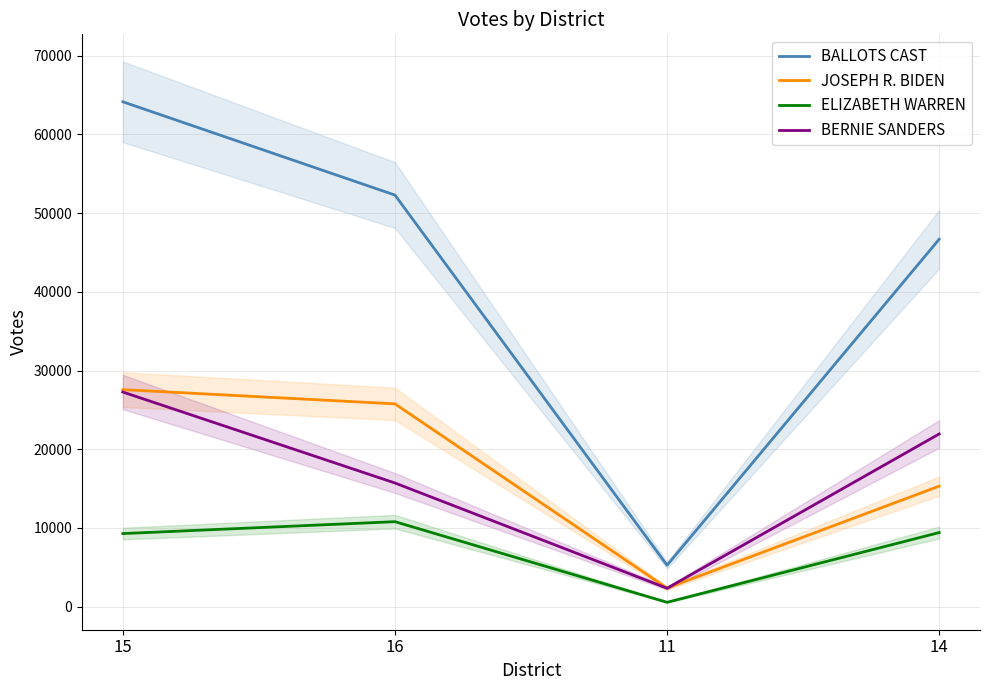

Reading right to left, transcribe all the data shown in this chart.

BALLOTS CAST: 46674	5272	52281	64128
JOSEPH R. BIDEN: 15314	2365	25765	27572
ELIZABETH WARREN: 9417	561	10801	9291
BERNIE SANDERS: 21943	2346	15715	27265